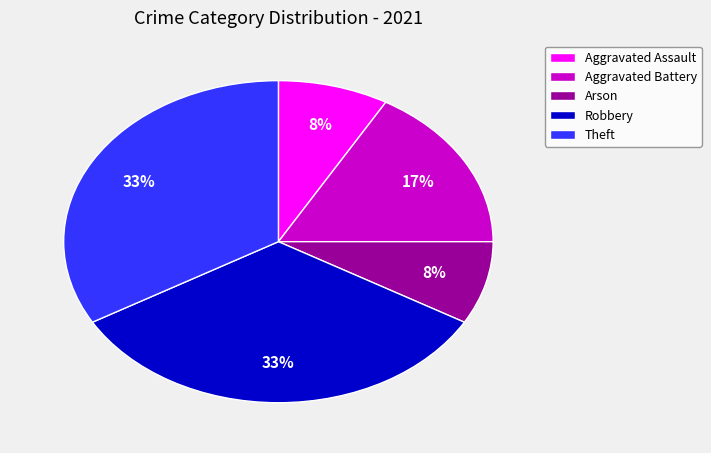

To the nearest percent, what is the difference between the Theft and Aggravated Assault slice percentages?

25%